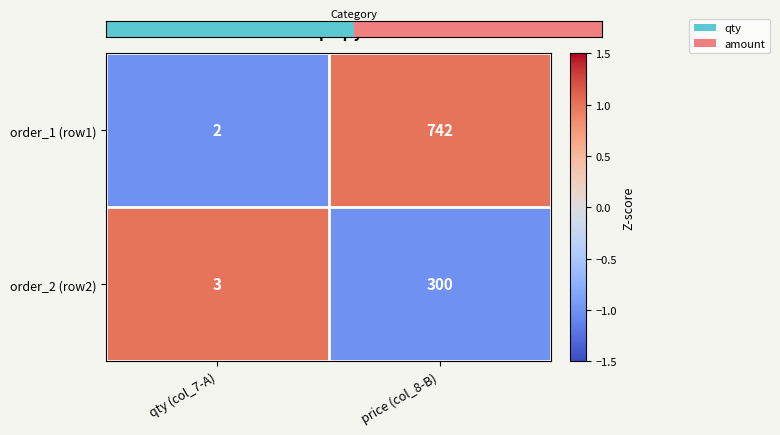

How many categories are shown in the chart?

2